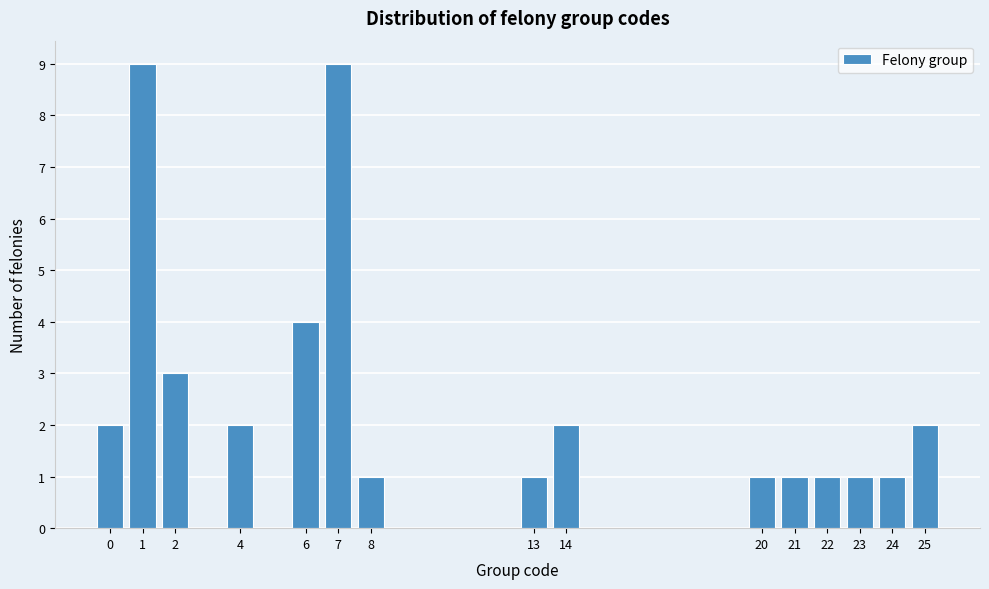

Reading left to right, what are all the values shown in this chart?

2	9	3	2	4	9	1	1	2	1	1	1	1	1	2